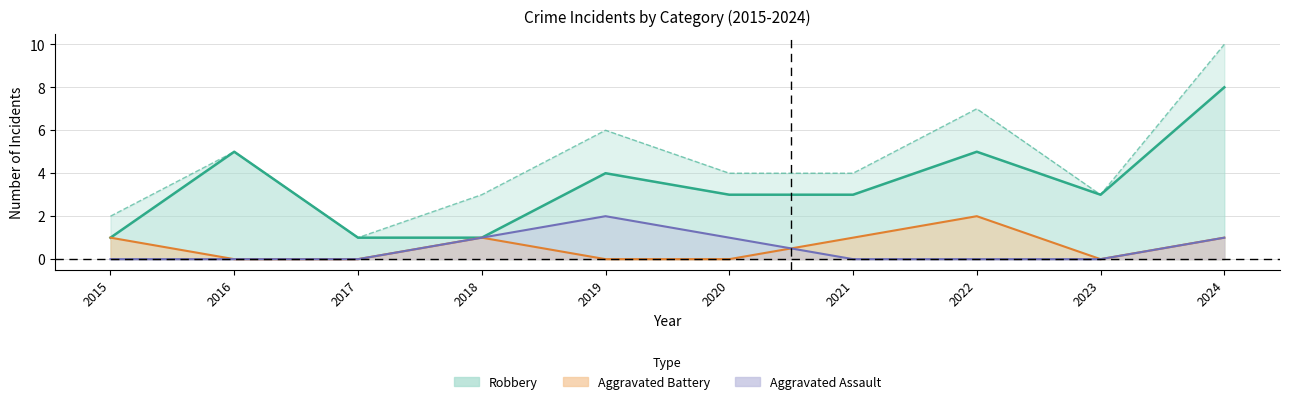

What is the value of the Robbery point at the 2nd from the left?

5